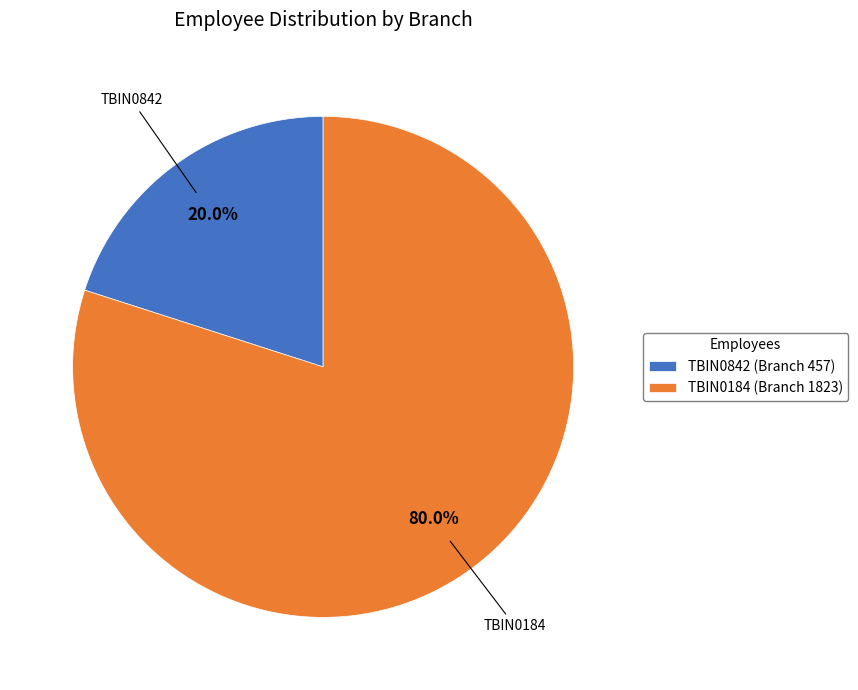

Count the number of slices in the pie.

2